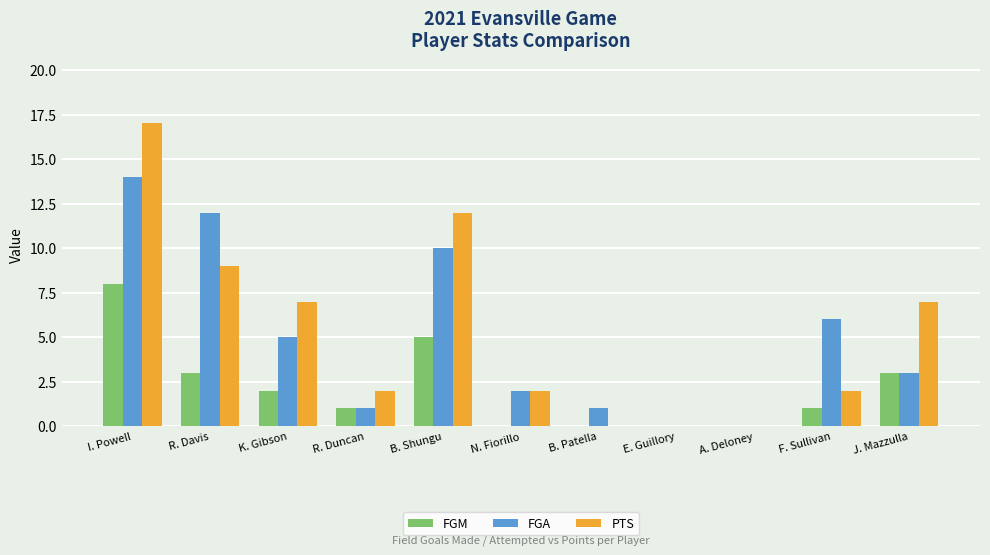

What are all the series names shown in the legend?

FGM, FGA, PTS